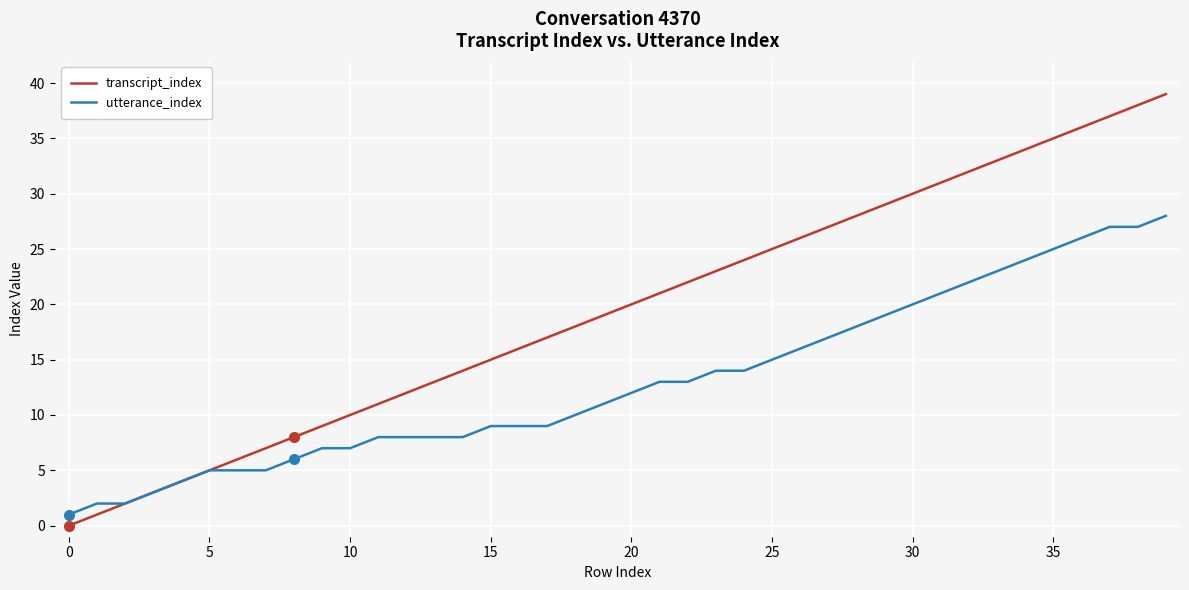

Reading left to right, list all the values displayed in this chart.

transcript_index: 0	1	2	3	4	5	6	7	8	9	10	11	12	13	14	15	16	17	18	19	20	21	22	23	24	25	26	27	28	29	30	31	32	33	34	35	36	37	38	39
utterance_index: 1	2	2	3	4	5	5	5	6	7	7	8	8	8	8	9	9	9	10	11	12	13	13	14	14	15	16	17	18	19	20	21	22	23	24	25	26	27	27	28